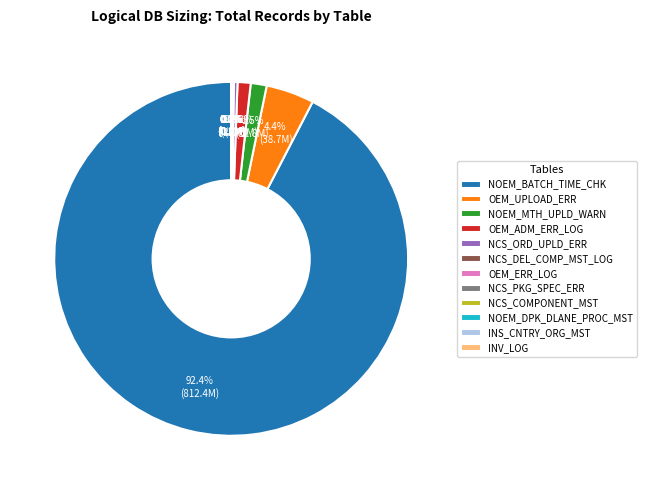

Is there any slice that represents more than half of the pie?

Yes